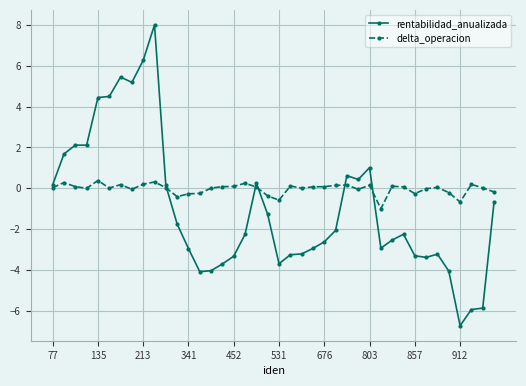

Which series has the widest spread of values?

rentabilidad_anualizada